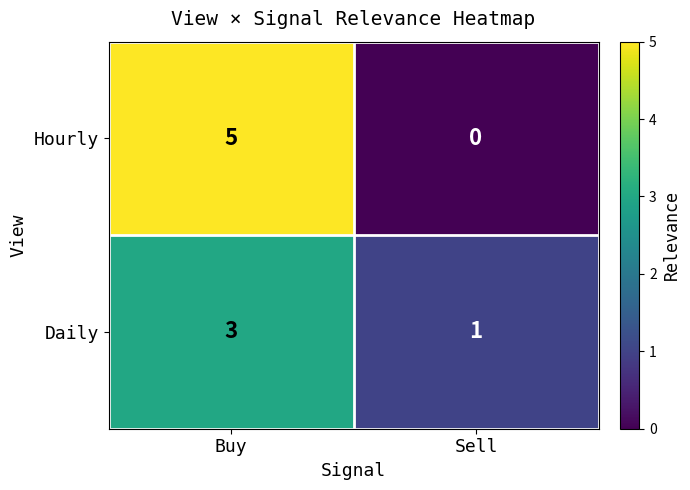

The Hourly series shows 0 at Sell. True or false?

True